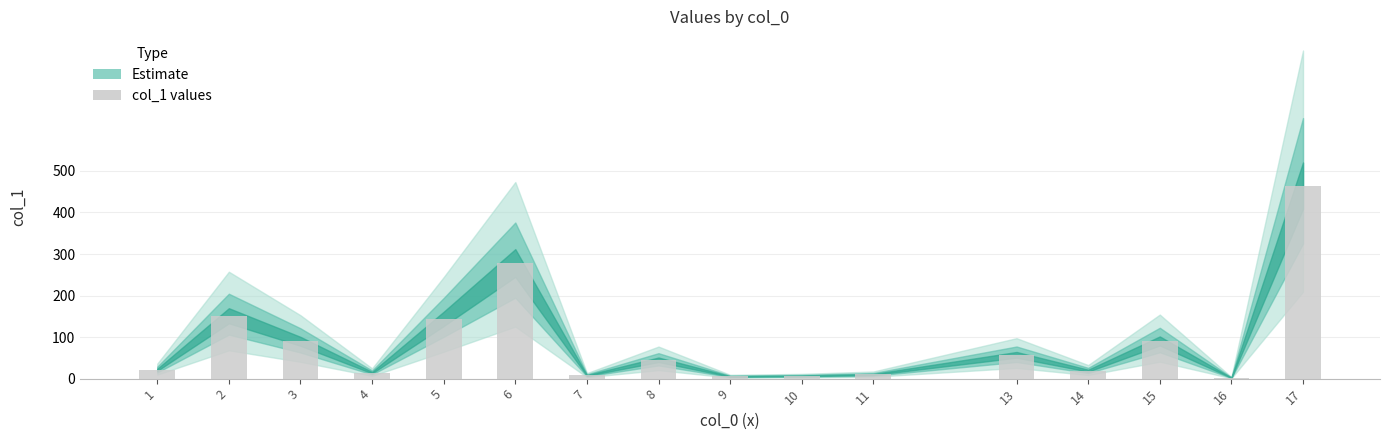

At which category does the chart reach its peak across all series?

17